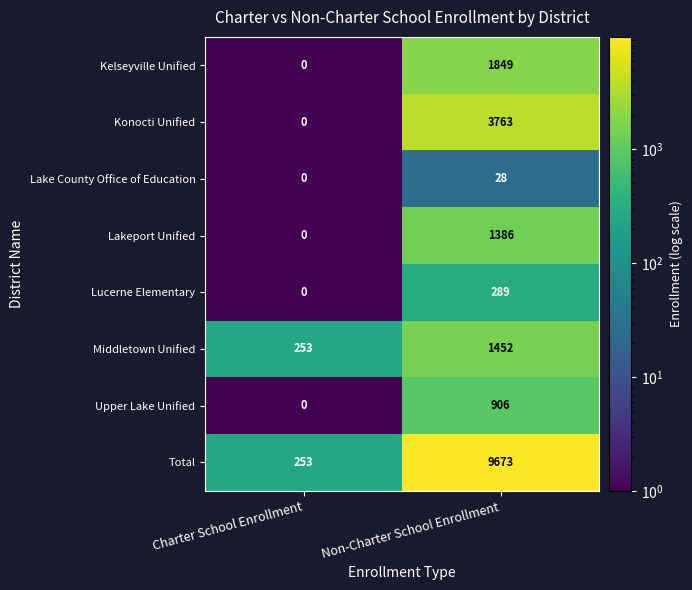

What is the approximate value of Lucerne Elementary at Non-Charter School Enrollment, to the nearest 50?

300